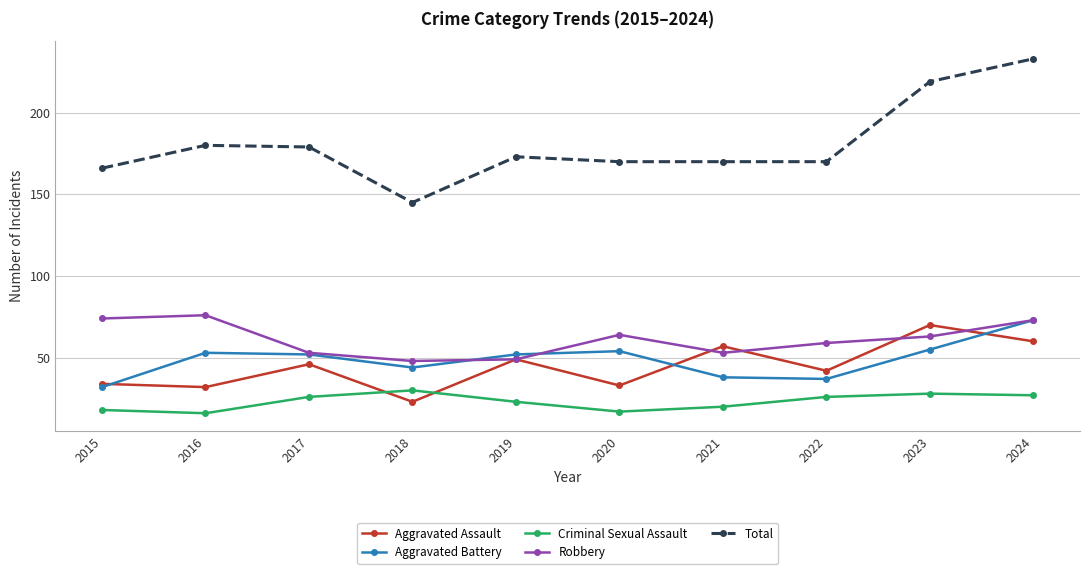

Reading left to right, list all the values displayed in this chart.

Aggravated Assault: 2015=34	2016=32	2017=46	2018=23	2019=49	2020=33	2021=57	2022=42	2023=70	2024=60
Aggravated Battery: 2015=32	2016=53	2017=52	2018=44	2019=52	2020=54	2021=38	2022=37	2023=55	2024=73
Criminal Sexual Assault: 2015=18	2016=16	2017=26	2018=30	2019=23	2020=17	2021=20	2022=26	2023=28	2024=27
Robbery: 2015=74	2016=76	2017=53	2018=48	2019=49	2020=64	2021=53	2022=59	2023=63	2024=73
Total: 2015=166	2016=180	2017=179	2018=145	2019=173	2020=170	2021=170	2022=170	2023=219	2024=233